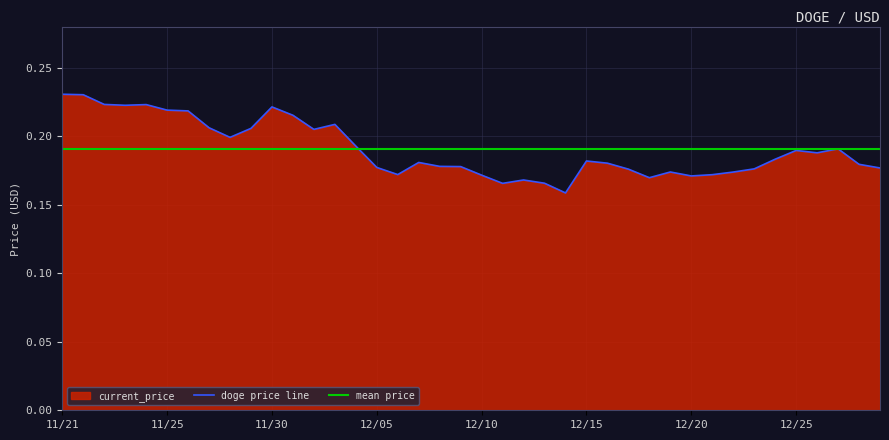

Reading left to right, extract all data points from this chart.

0.2	0.2	0.2	0.2	0.2	0.2	0.2	0.2	0.2	0.2	0.2	0.2	0.2	0.2	0.2	0.2	0.2	0.2	0.2	0.2	0.2	0.2	0.2	0.2	0.2	0.2	0.2	0.2	0.2	0.2	0.2	0.2	0.2	0.2	0.2	0.2	0.2	0.2	0.2	0.2